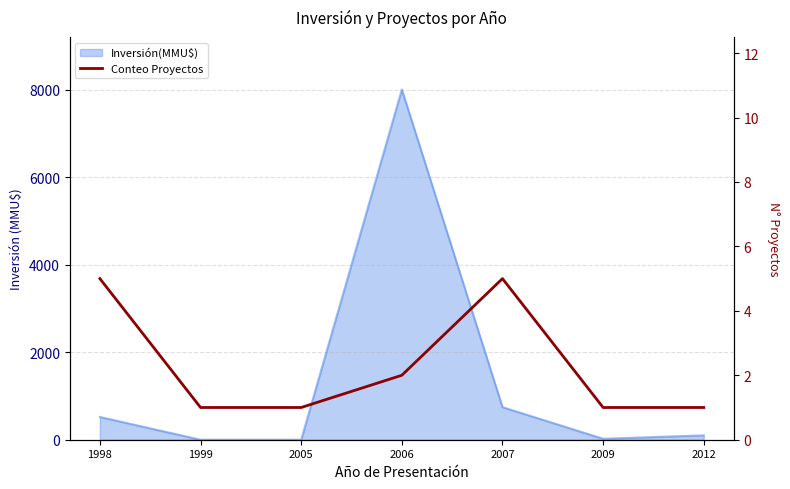

At which category does the data reach its first local peak?

2007